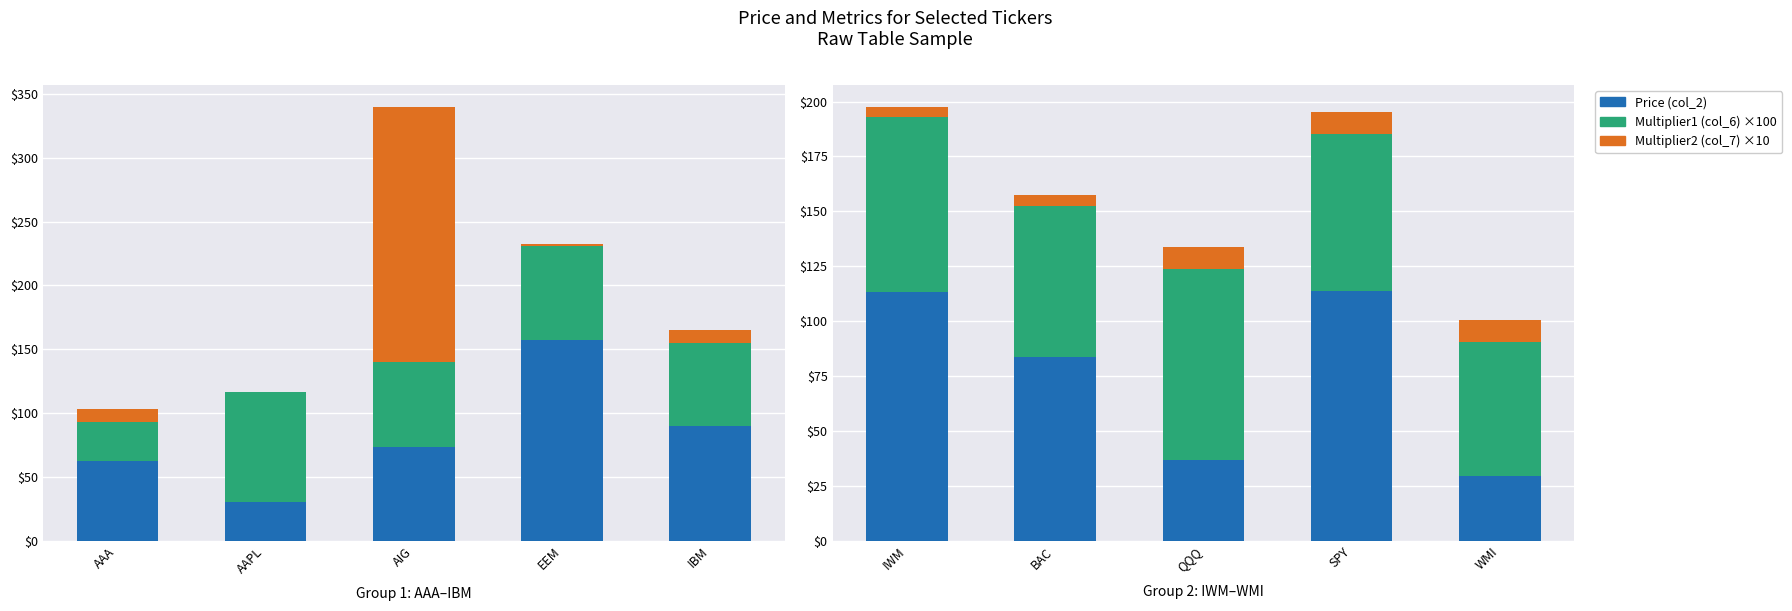

What position from the right is IWM?

5